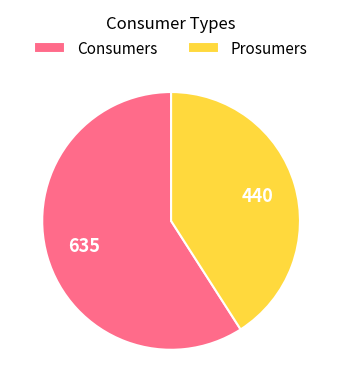

Which slice is the smallest?

Prosumers